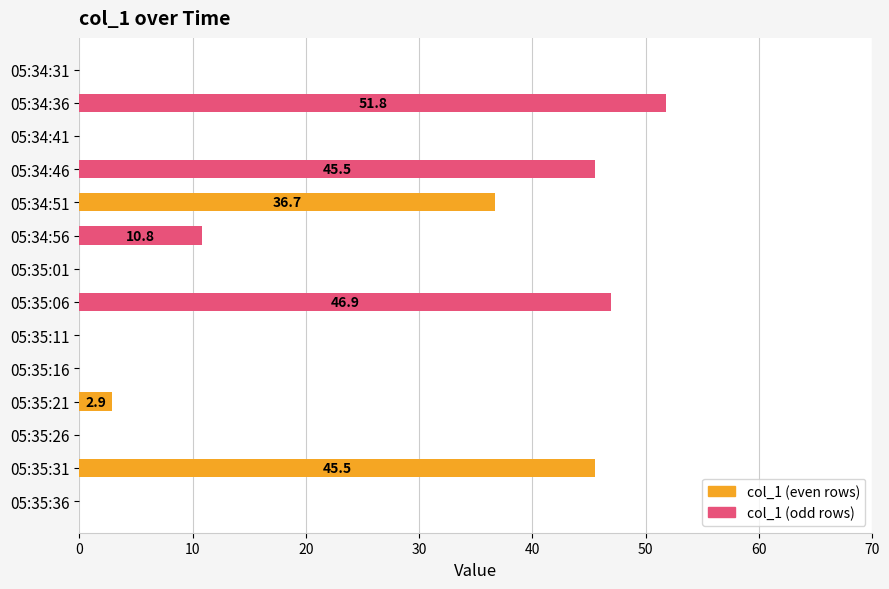

Between 05:35:06 and 05:34:46, which is larger?

05:35:06